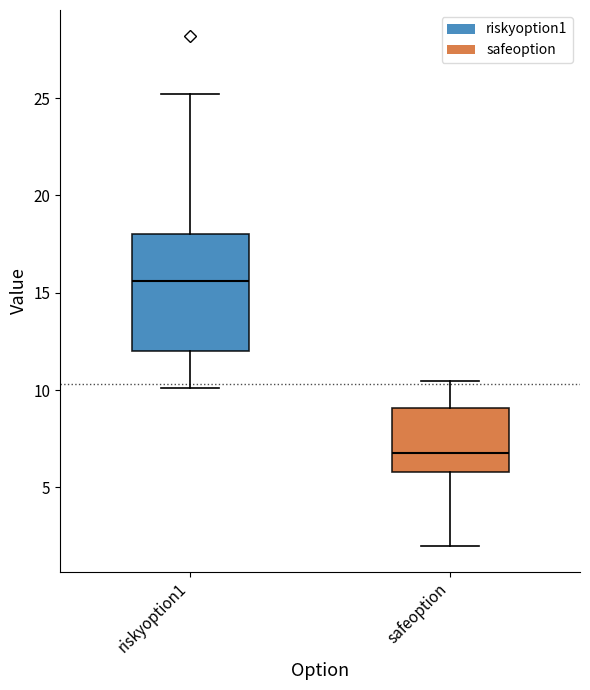

Which box's median line is the lowest?

safeoption